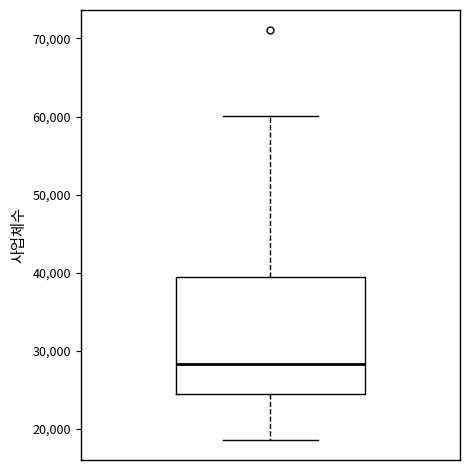

Transcribe this box plot: give where the median line is, the range the box spans, and where the two whiskers end, as read against the y-axis. The values are not printed on the chart, so give them approximately, as read against the axis.

median 28000, box 24000 to 39000, whiskers 19000 to 60000